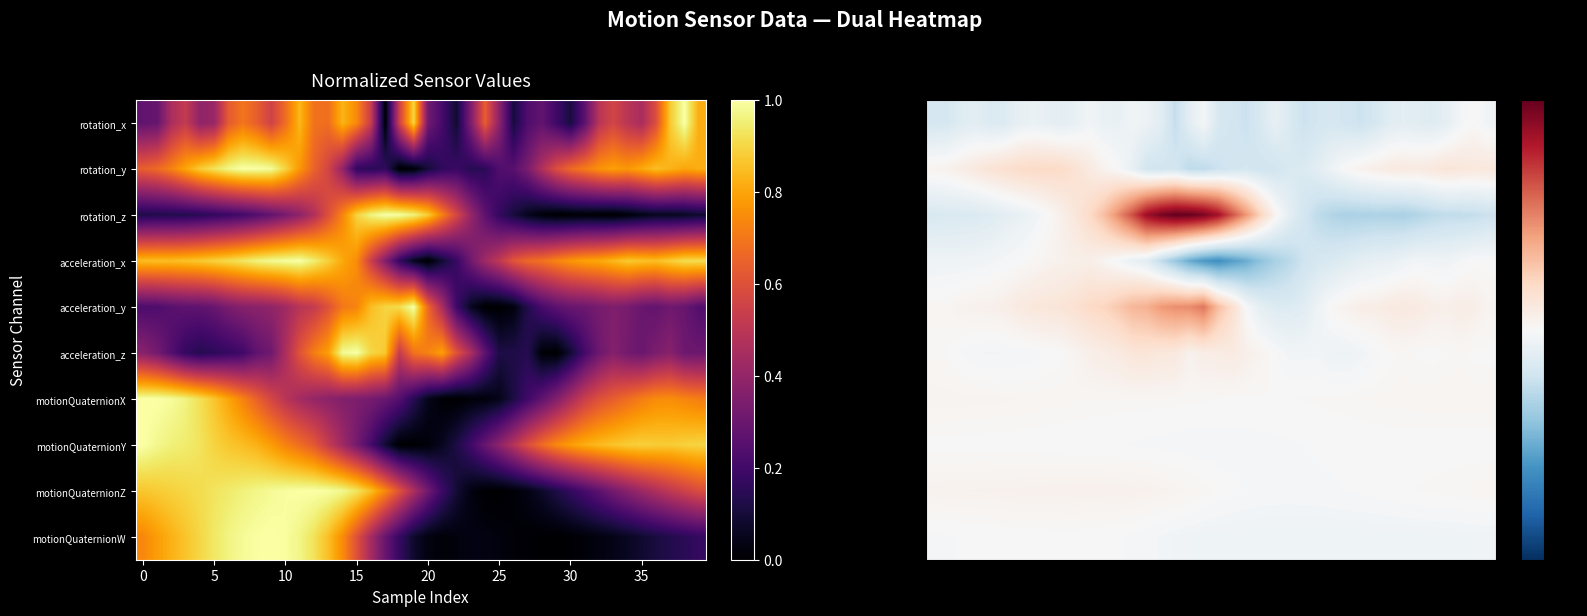

True or false: motionQuaternionX has a value of 0.2 at 20.

True